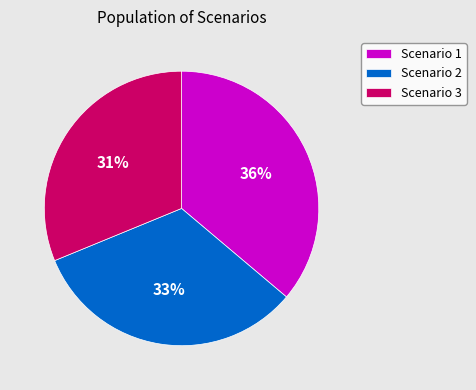

Which category has the biggest portion of the pie?

Scenario 1